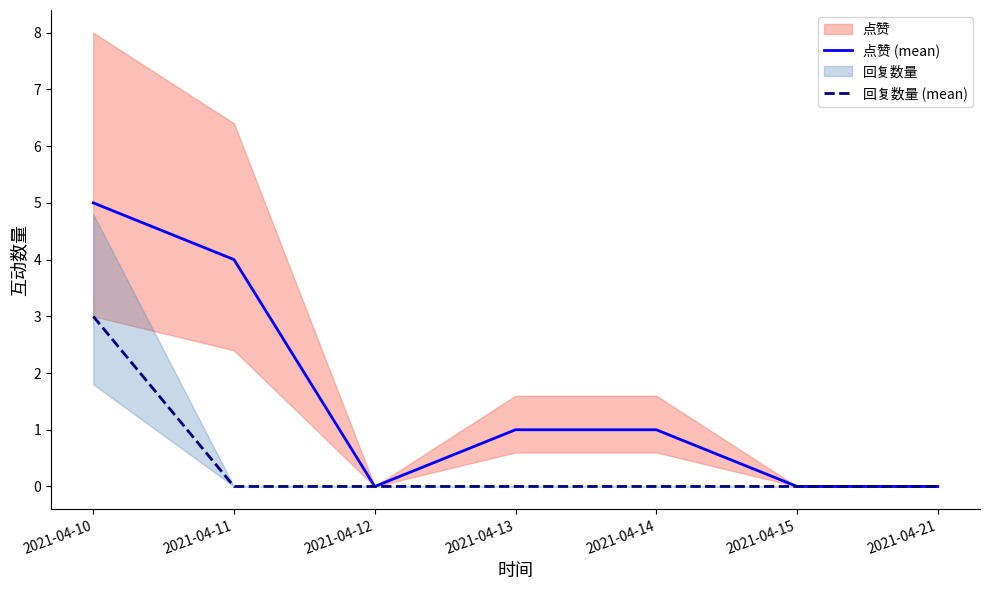

Reading left to right, transcribe all the data shown in this chart.

点赞 (mean): 5	4	0	1	1	0	0
回复数量 (mean): 3	0	0	0	0	0	0